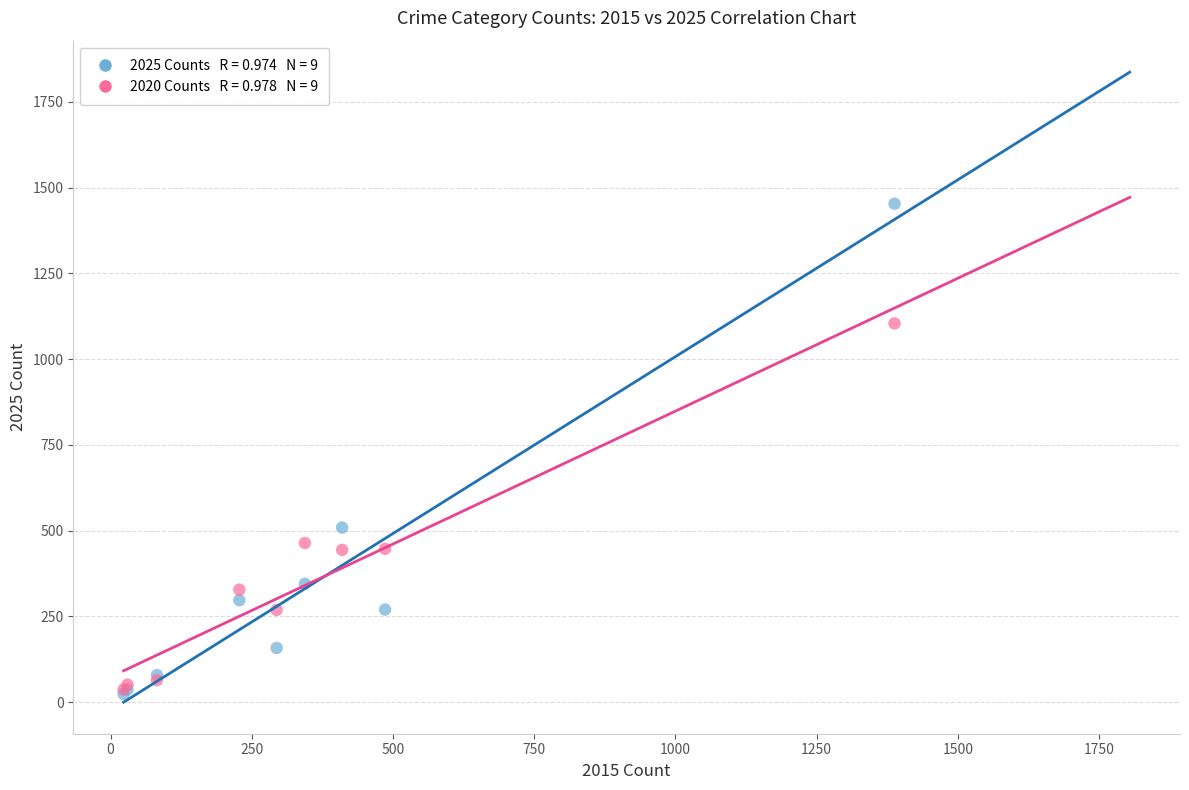

Across all series, what Y value is closest to 738?

509